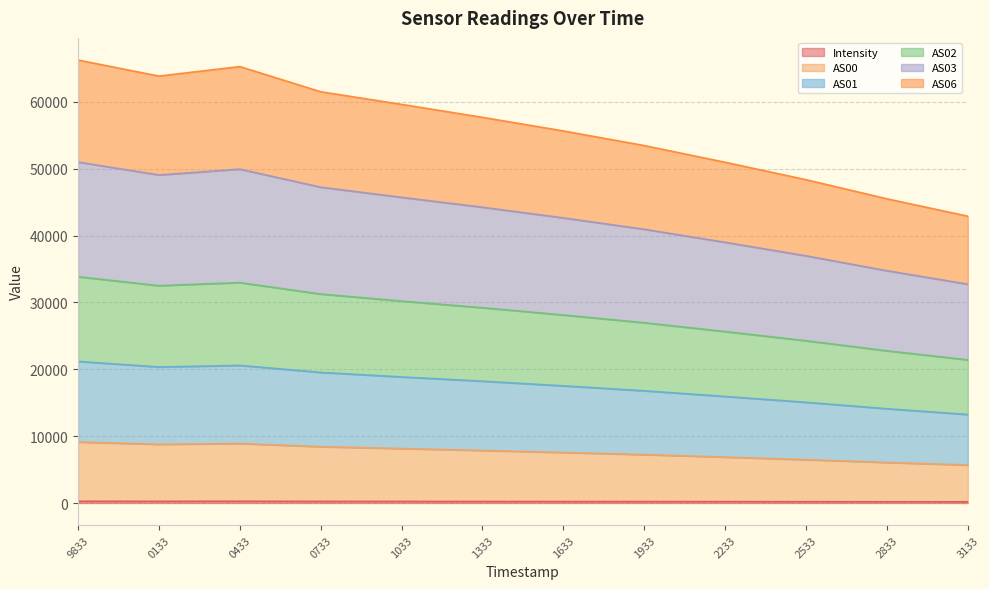

True or false: AS01 has more than 0 interior local peaks.

True